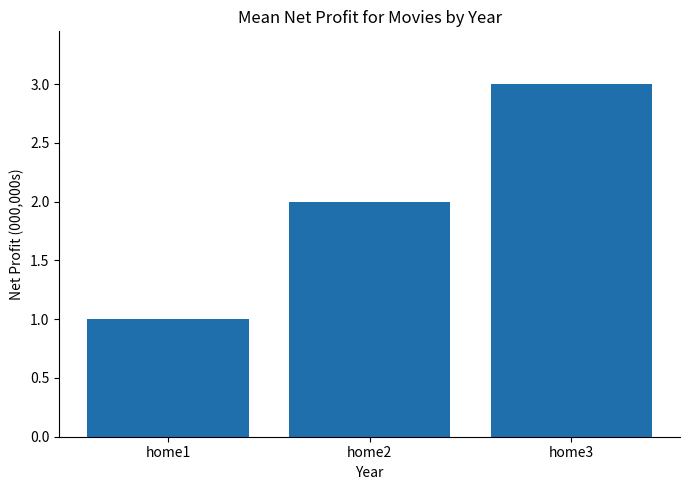

The value at home2 is 2. True or false?

True